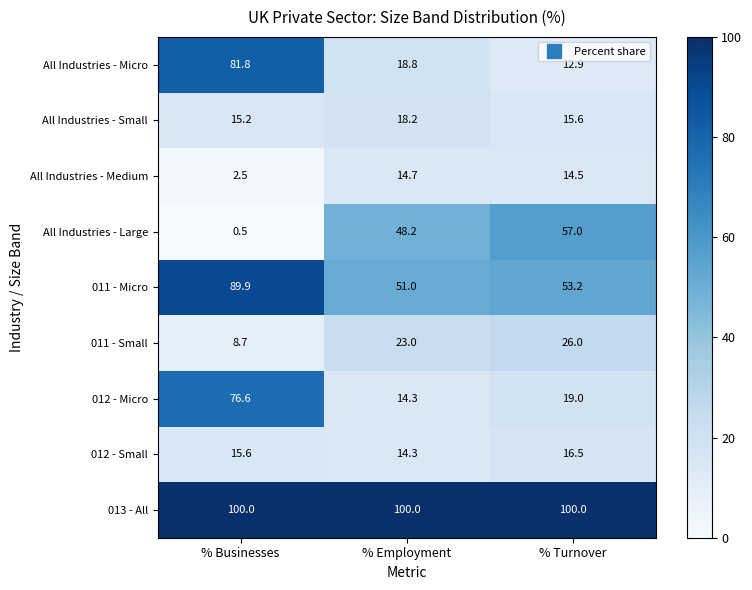

Which series has the largest total across all categories?

013 - All